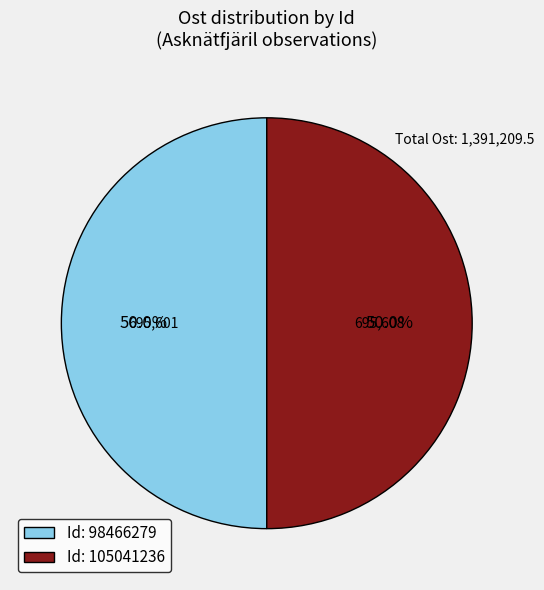

What is the ratio of the value at Id: 98466279 to the value at Id: 105041236?

1.0